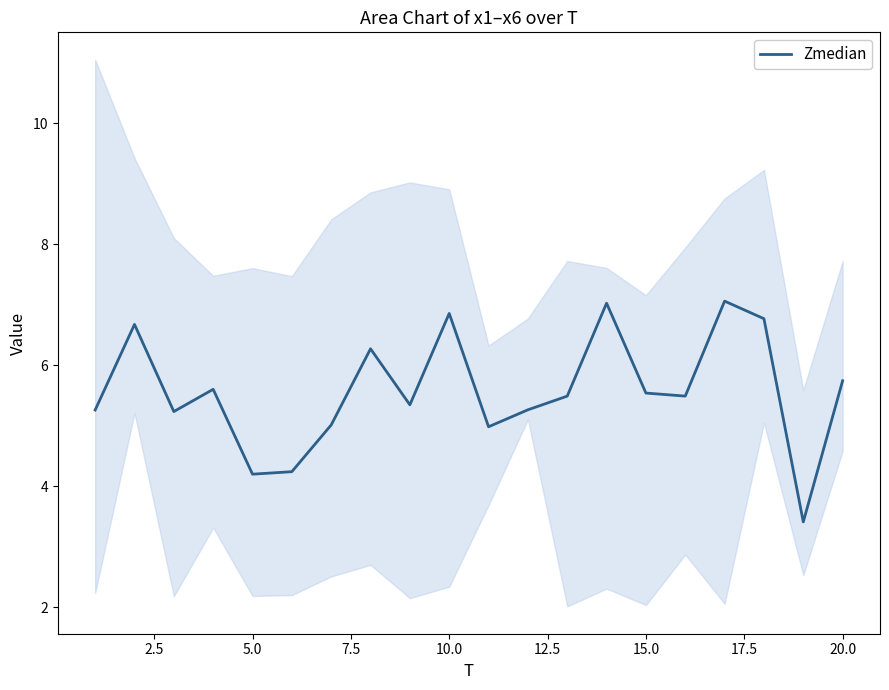

The Zmedian series shows 8.8 at 15.0. True or false?

False